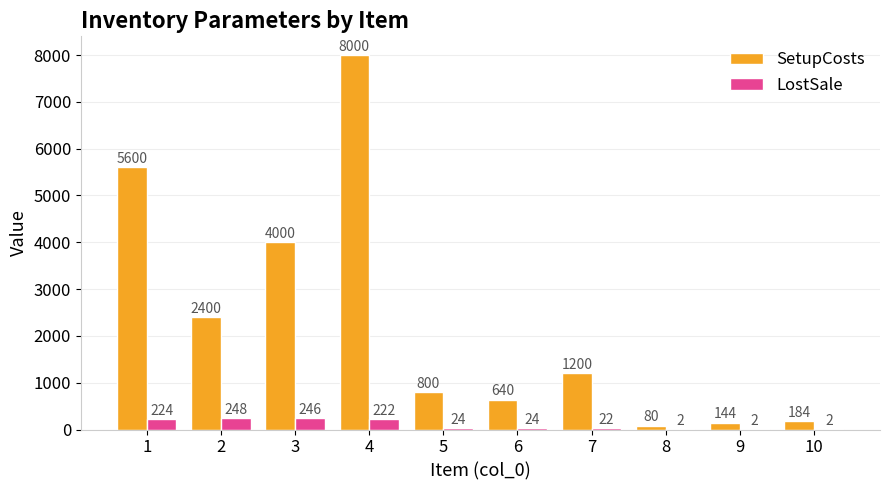

At which category is the sum across all series the highest?

4